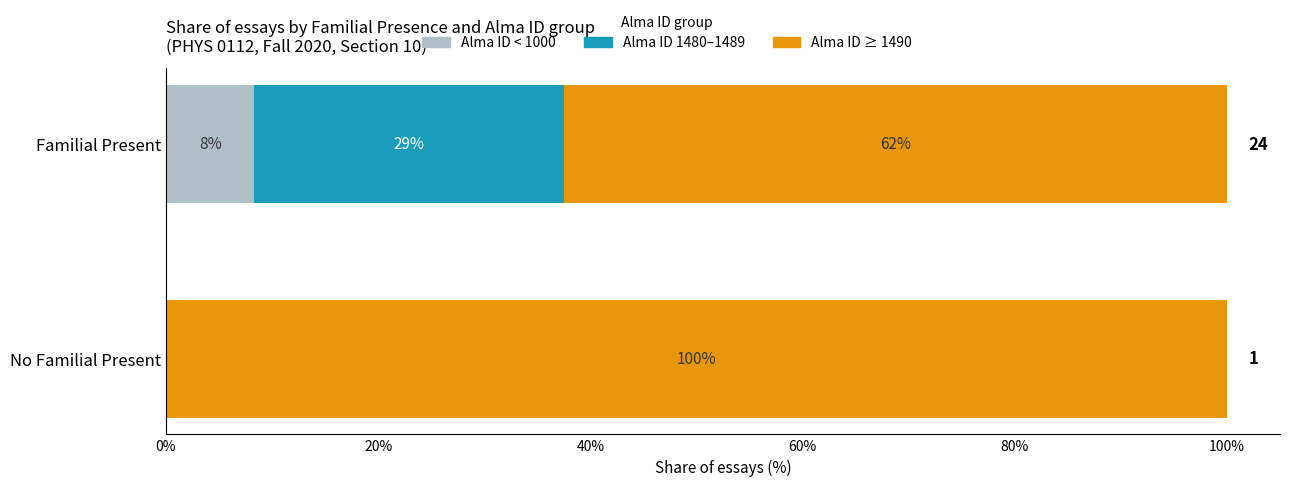

Rank the series by their maximum value, from highest to lowest.

Alma ID ≥ 1490, Alma ID 1480–1489, Alma ID < 1000